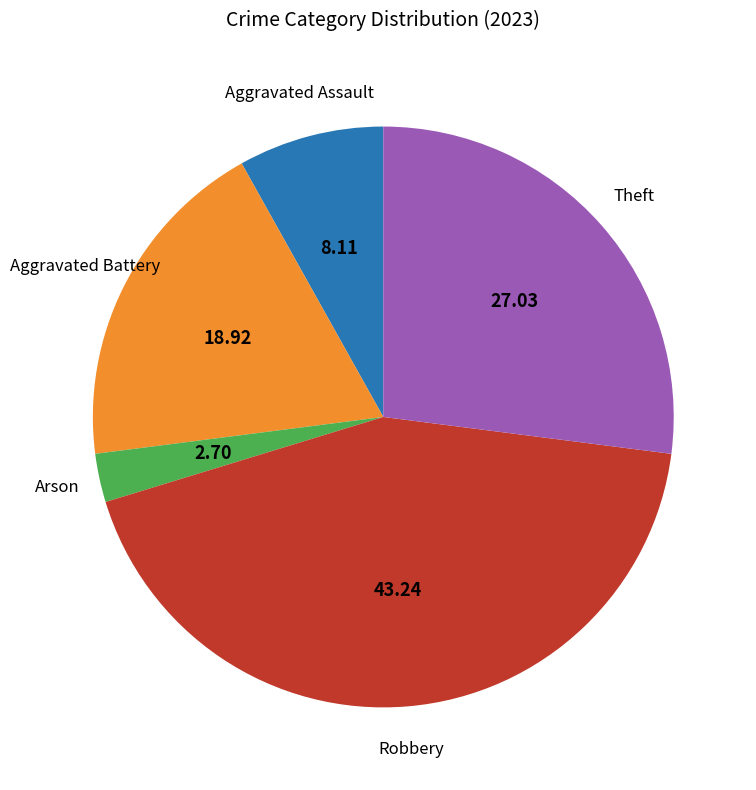

Is the sum of Aggravated Assault and Robbery greater than half?

Yes